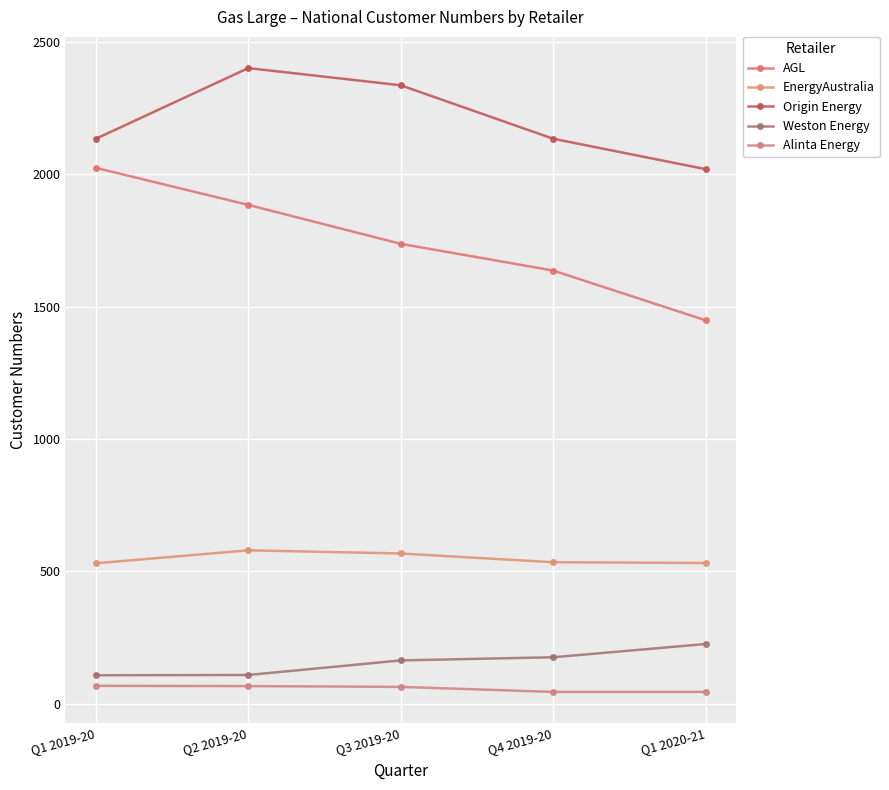

How many series are shown in this chart?

5